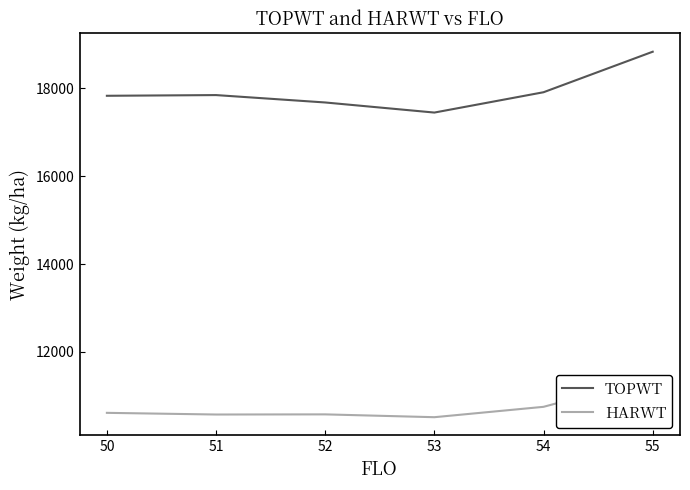

The value of TOPWT at 51 is 17849.0. True or false?

True